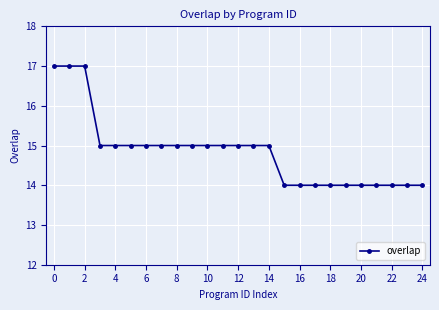

What is the minimum value shown in the chart?

14